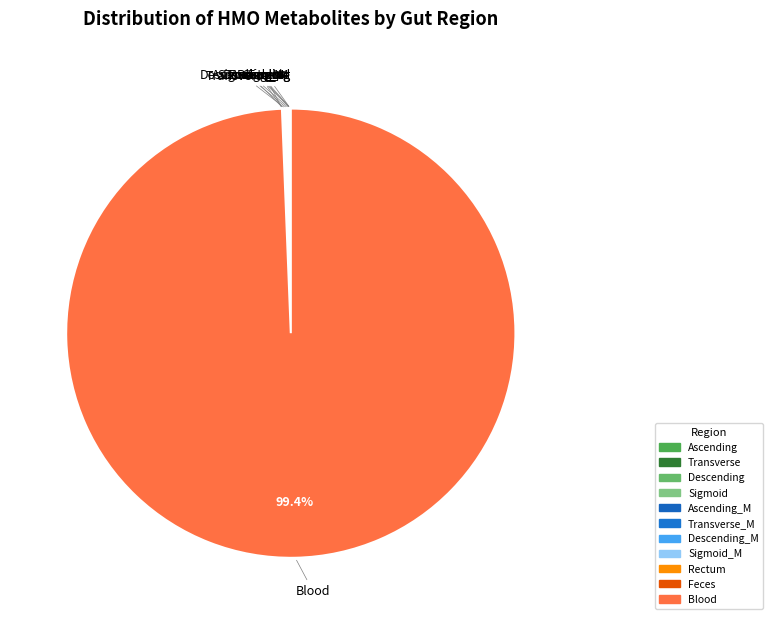

Count the number of slices in the pie.

11